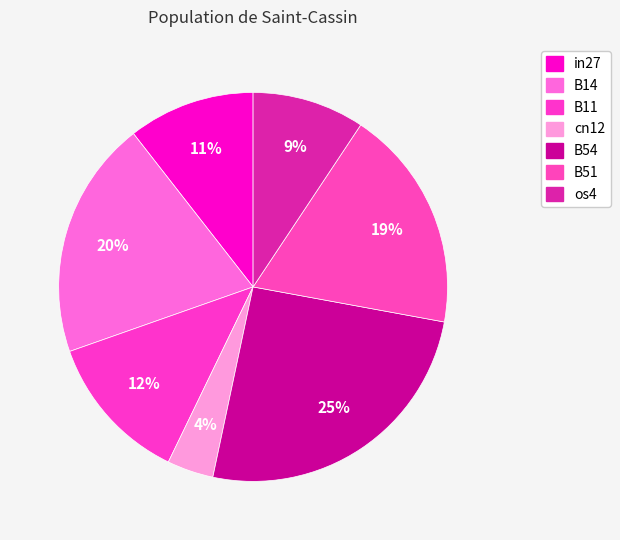

What is the largest slice in the pie chart?

B54